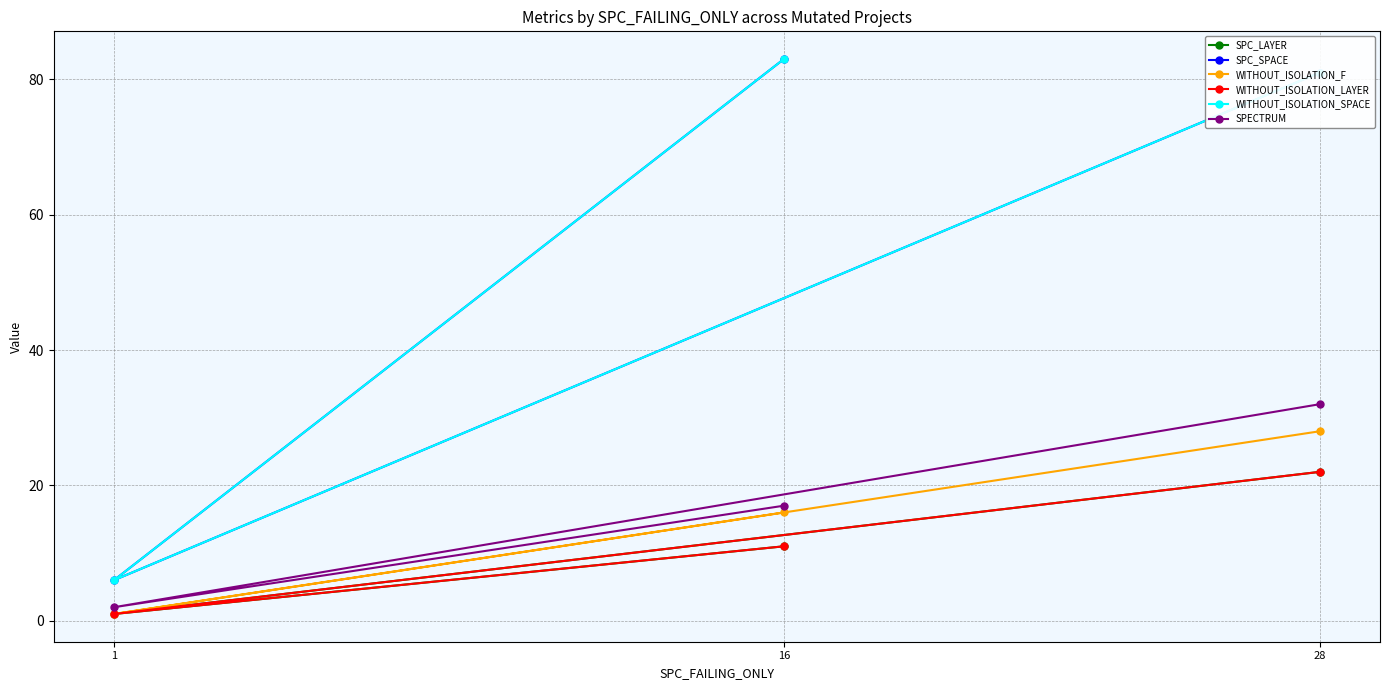

At which category is the sum across all series the highest?

28